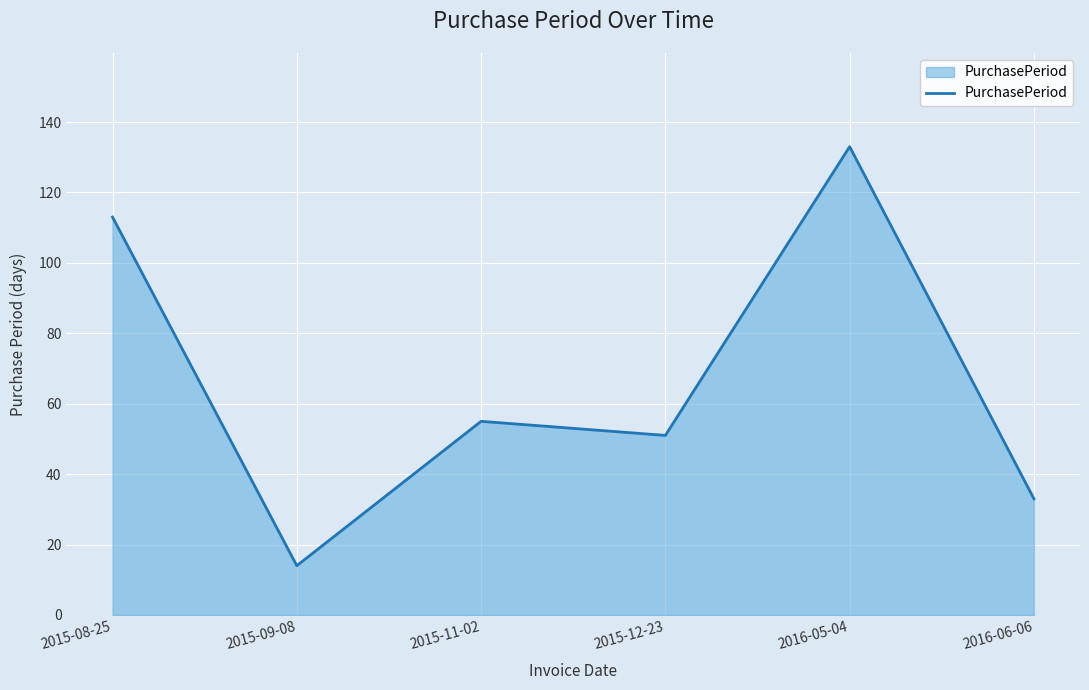

The chart shows a value of 24 at 2015-09-08. True or false?

False